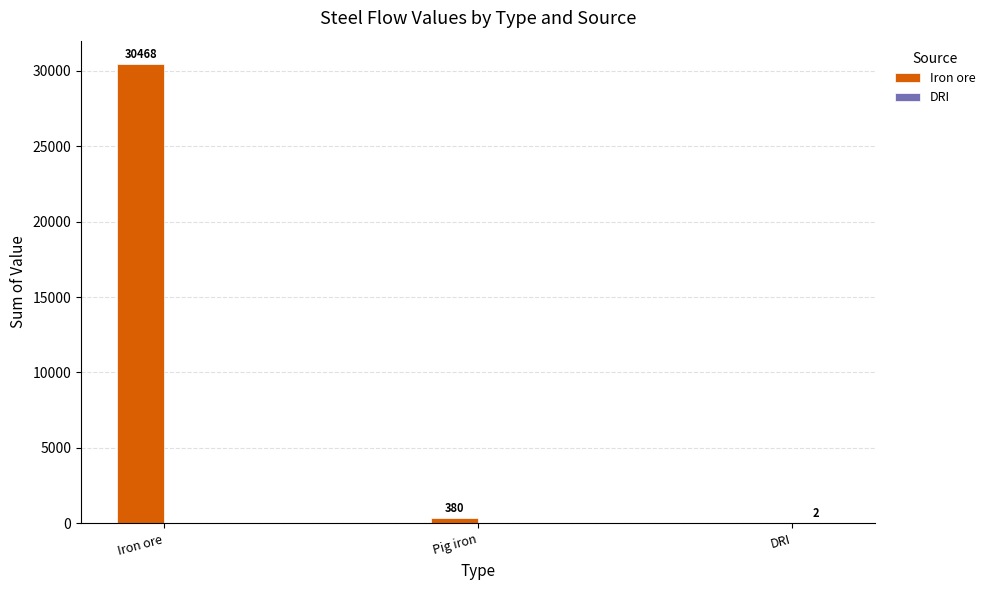

What is the maximum value shown in the chart?

30467.9